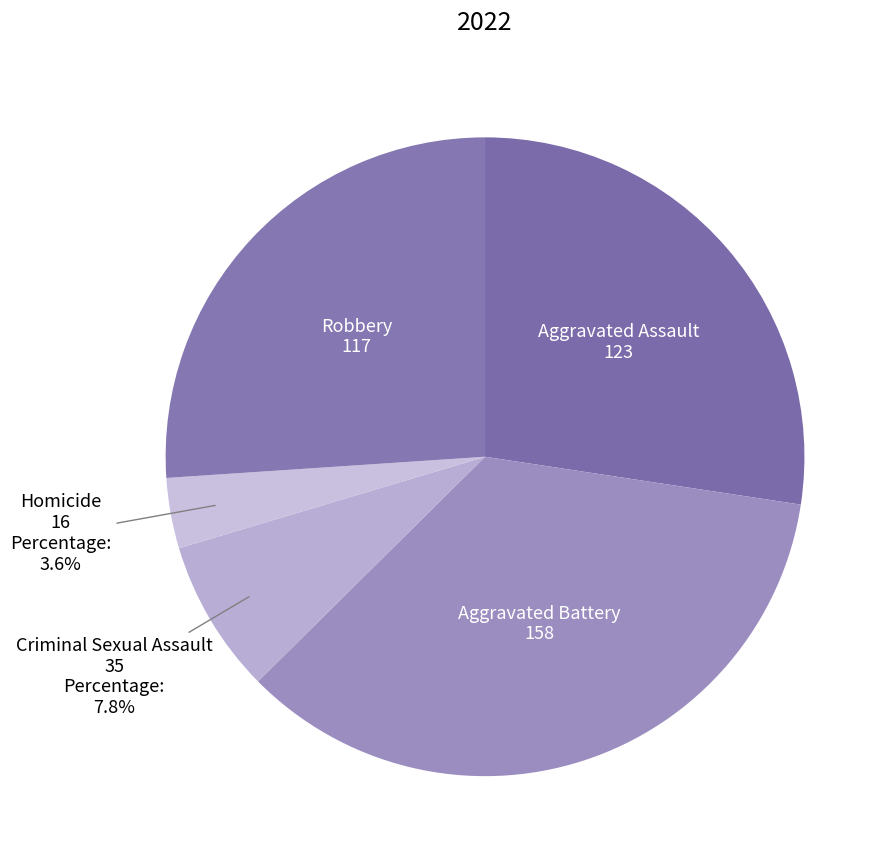

To the nearest percent, what is the combined percentage of Aggravated Assault and Aggravated Battery?

63%